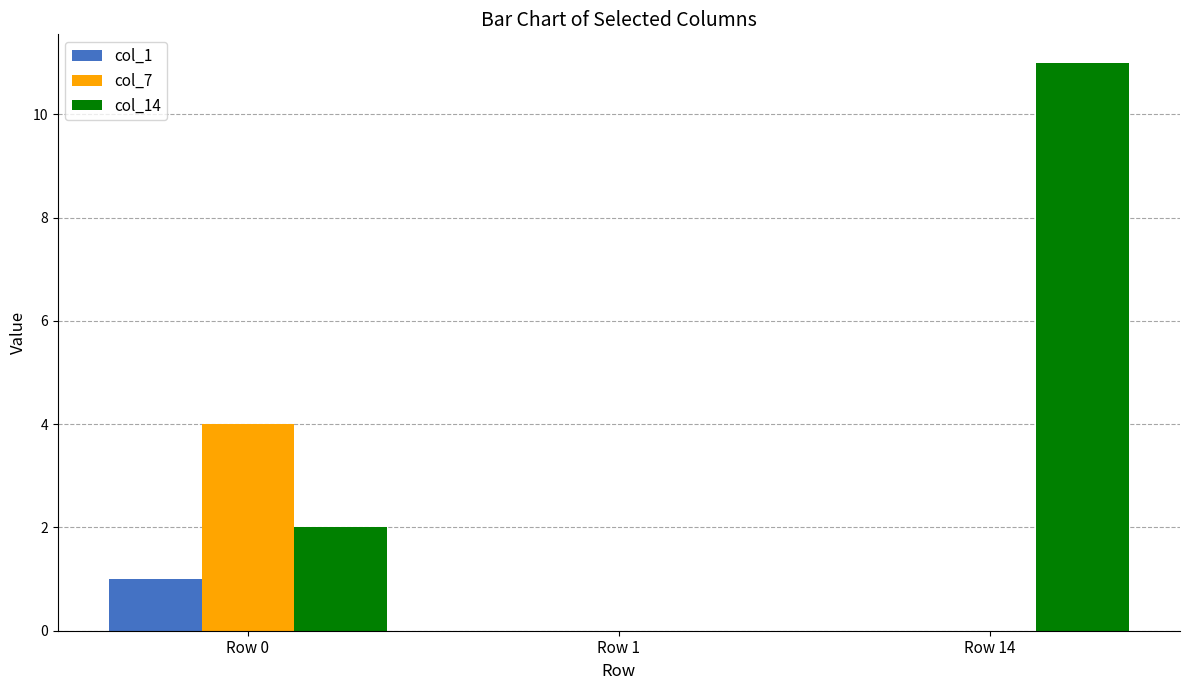

What is the sum of all col_14 values?

13